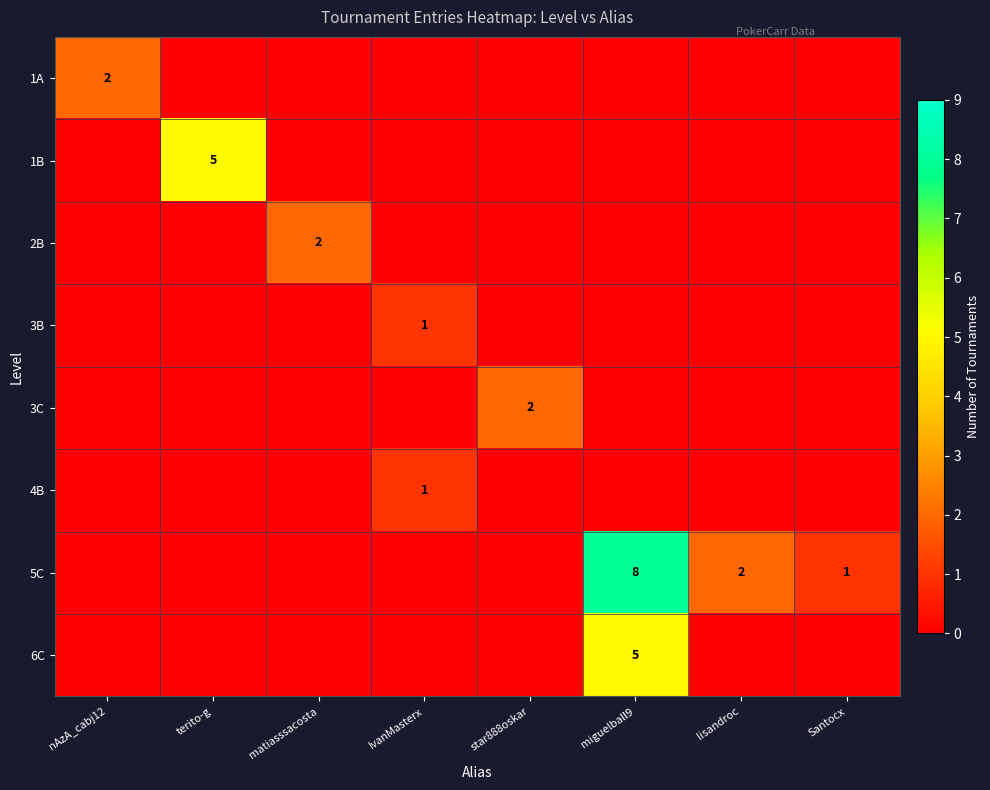

Rank the series at terito-g from lowest to highest value.

1A, 2B, 3B, 3C, 4B, 5C, 6C, 1B